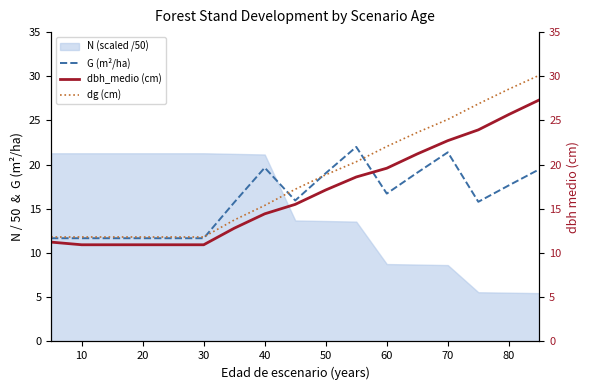

Is it true that G (m²/ha) equals 25.5 at 50?

False